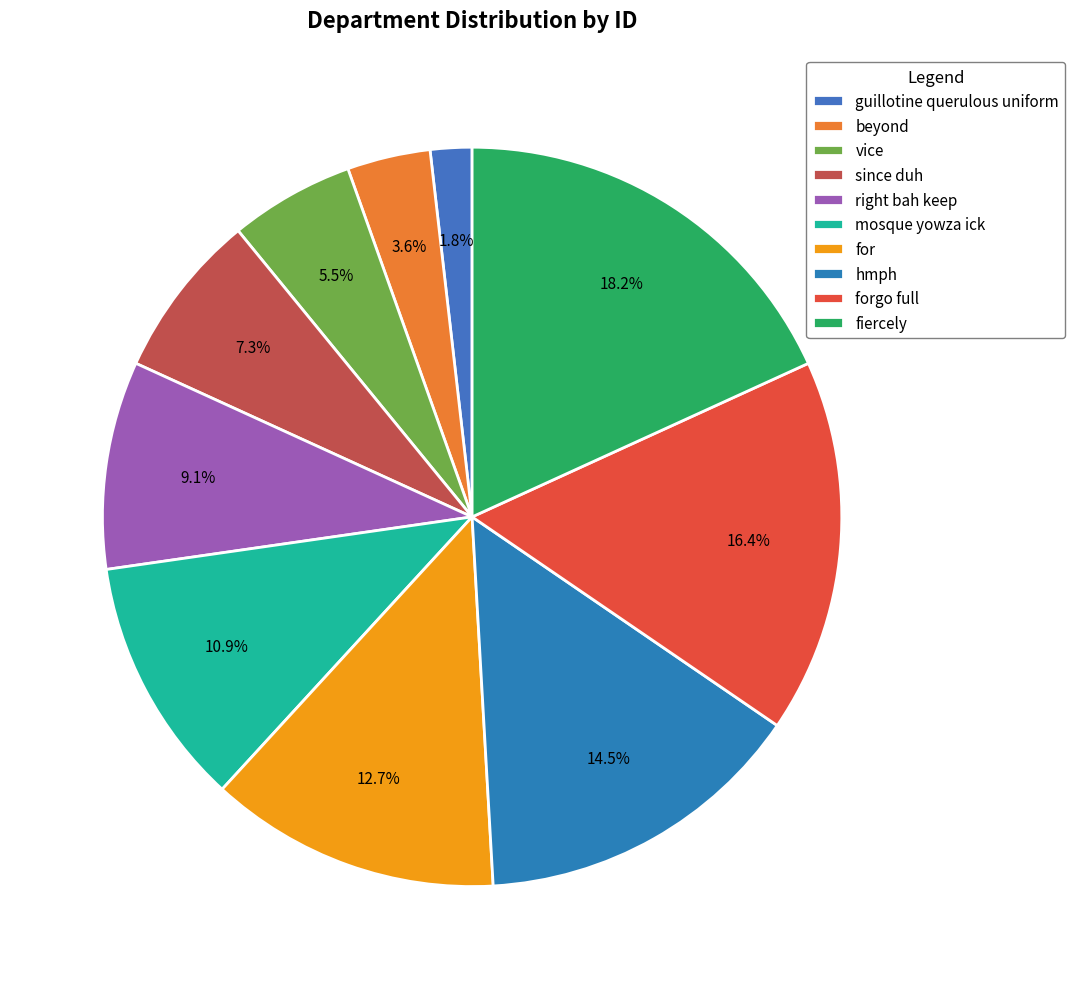

Is mosque yowza ick the majority of the pie?

No